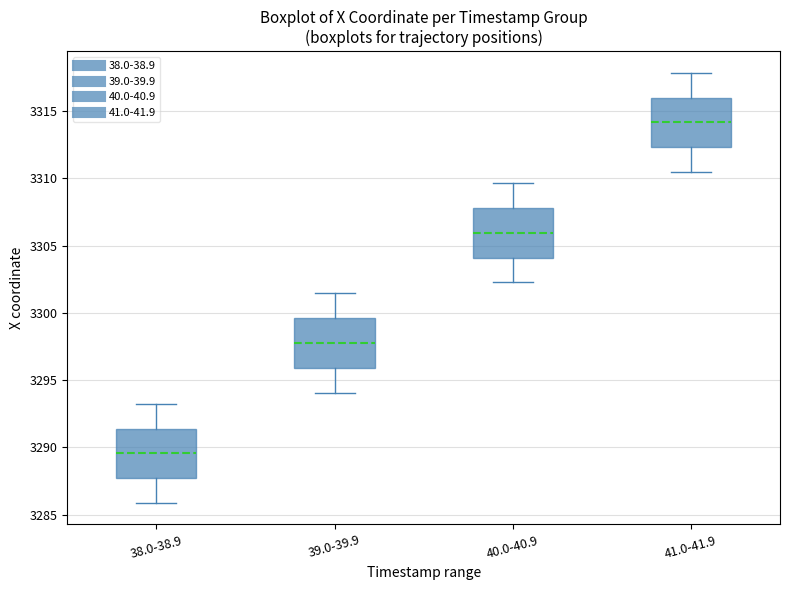

Where does the upper whisker of the box for 39.0-39.9 end on the y-axis? The values are not printed on the chart, so give them approximately, as read against the axis.

3301.5